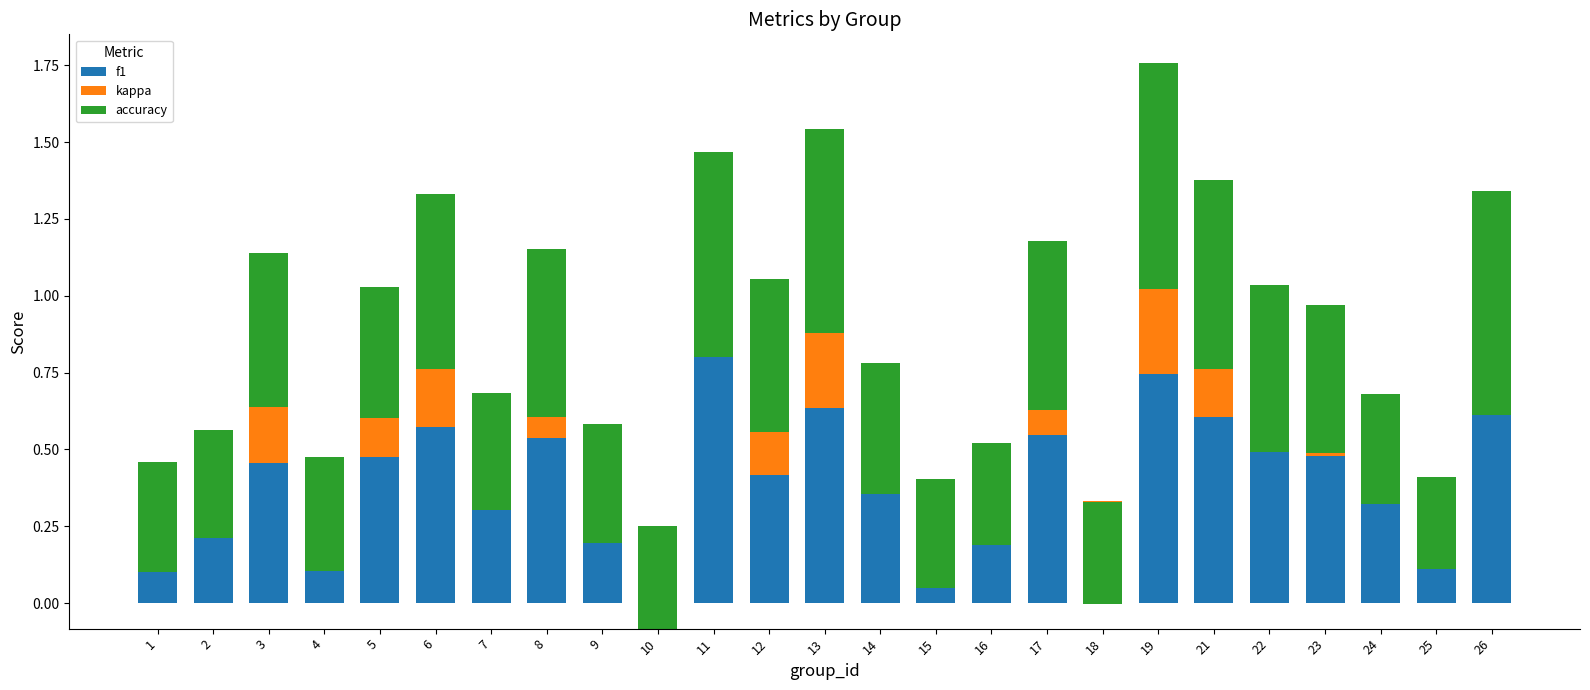

The accuracy series shows 0.6 at 2. True or false?

False